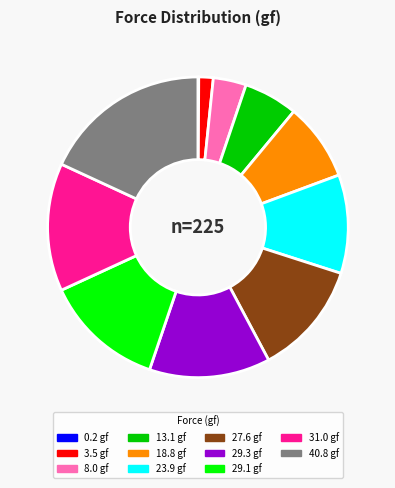

Does any single category account for the majority?

No